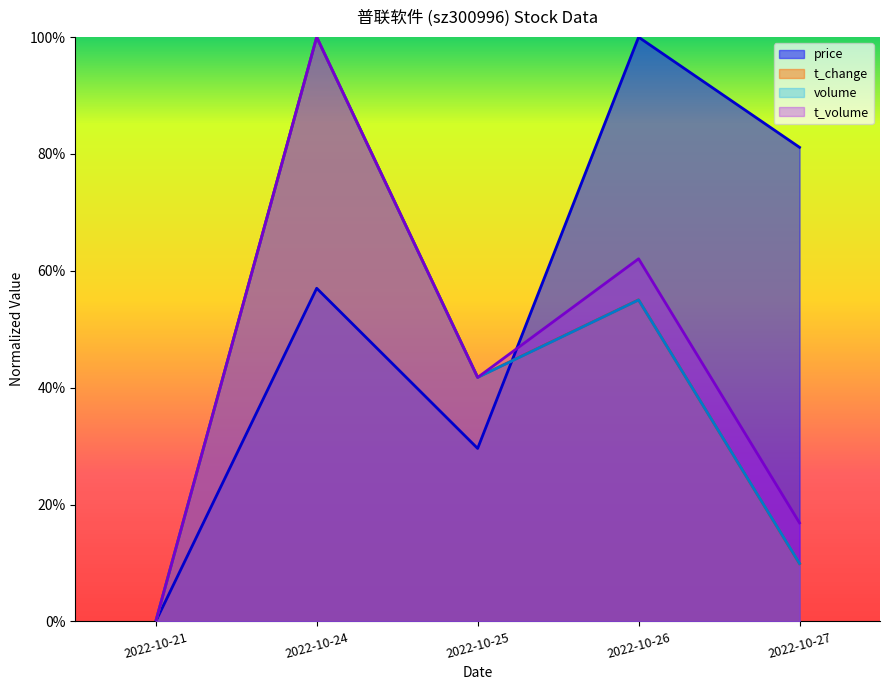

The t_volume series shows 0.3 at 2022-10-27. True or false?

False